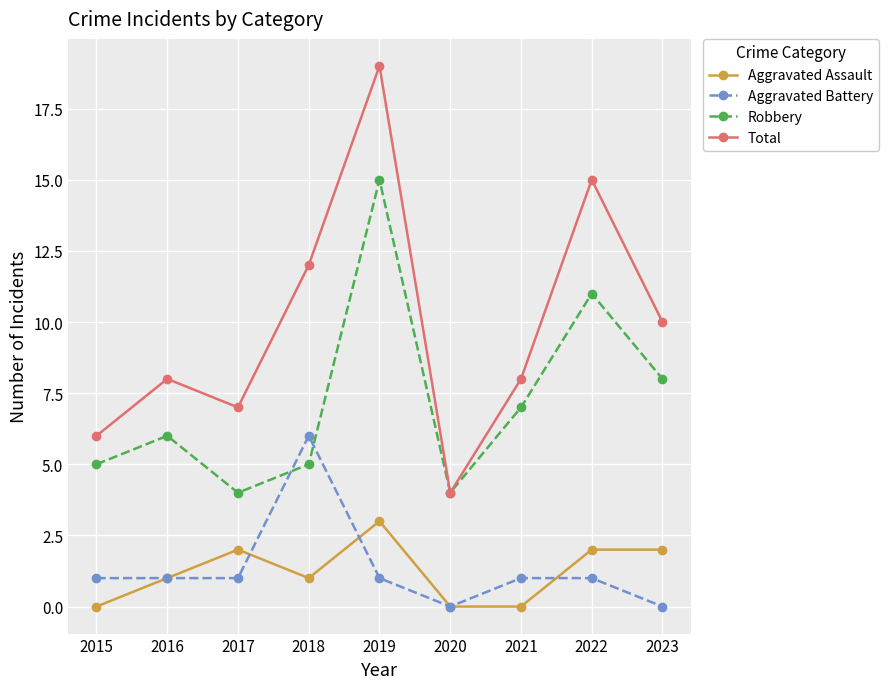

Is the value of Aggravated Assault at 2017 greater than the value of Robbery at 2022?

No